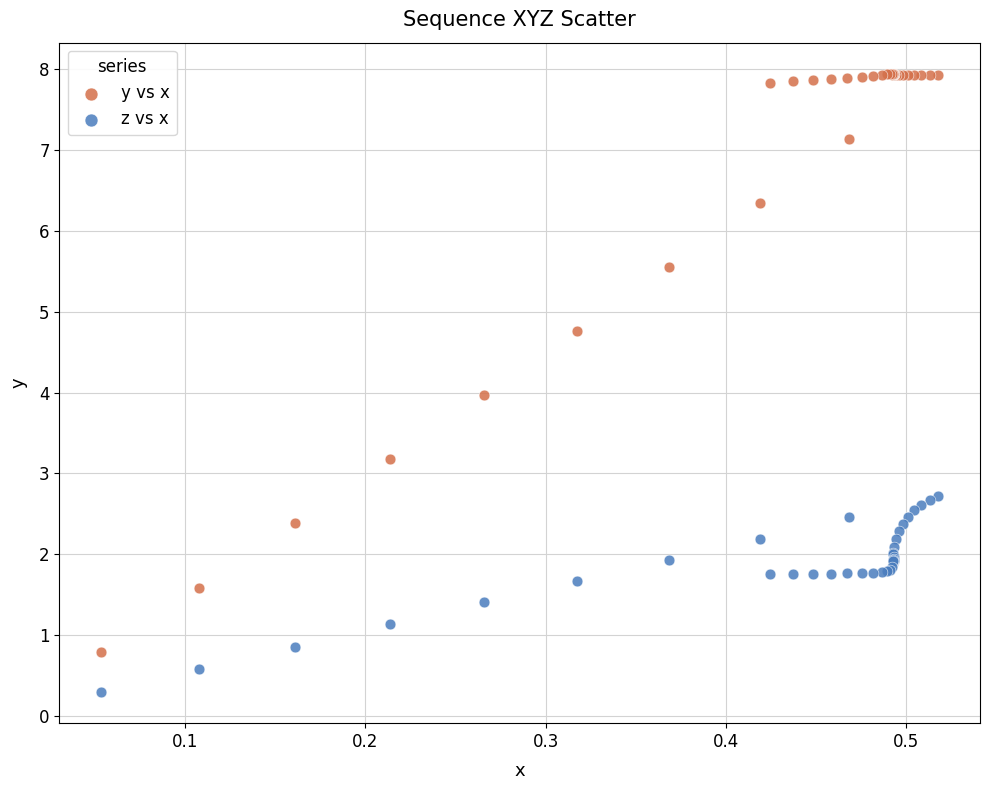

Which series reaches the maximum Y coordinate?

y vs x